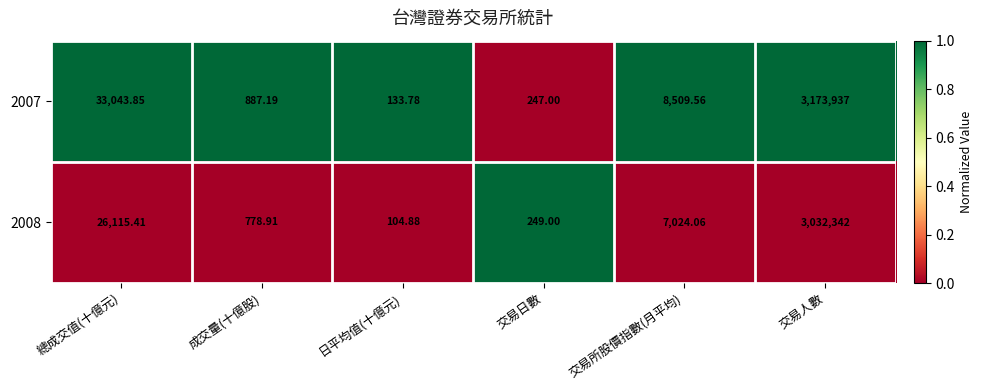

Which label corresponds to the largest value in the chart?

交易人數